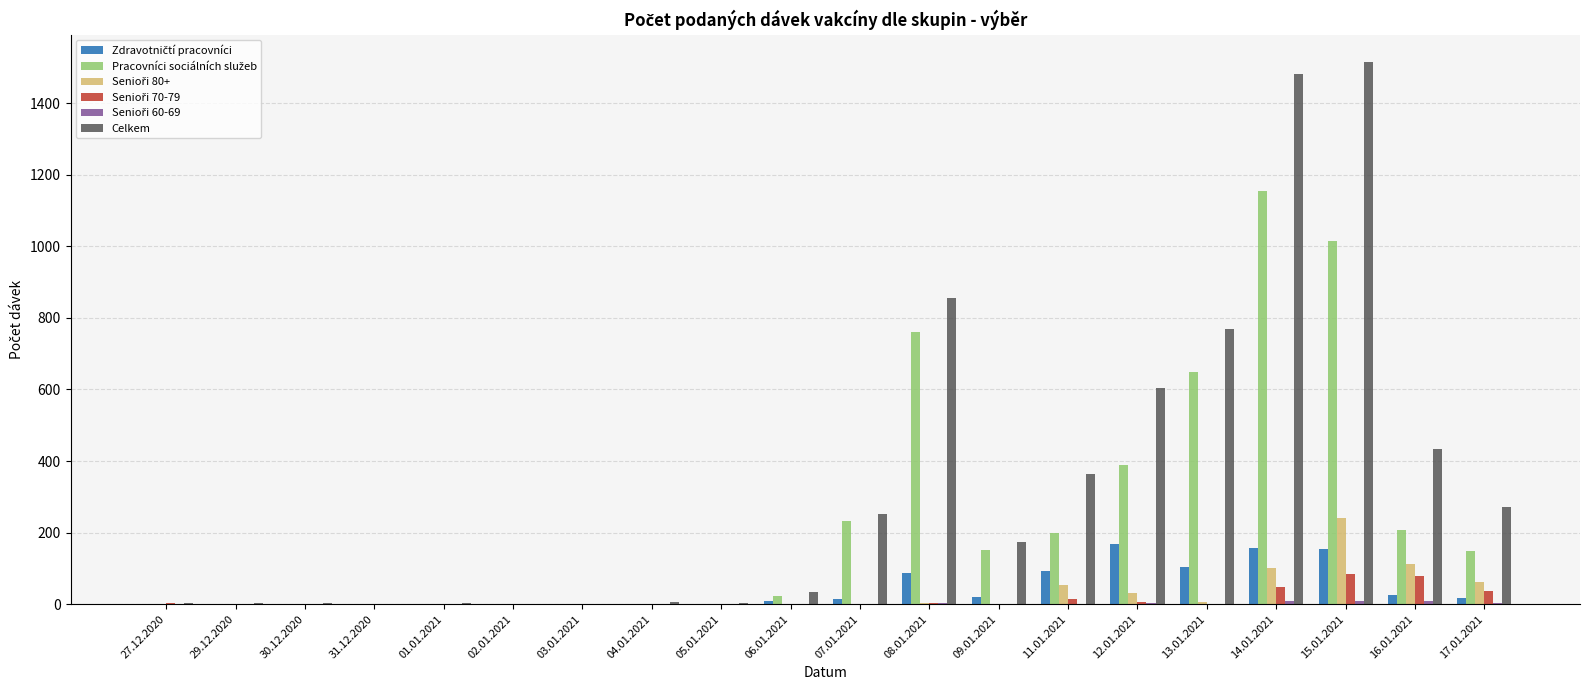

Which series has the largest total across all categories?

Celkem